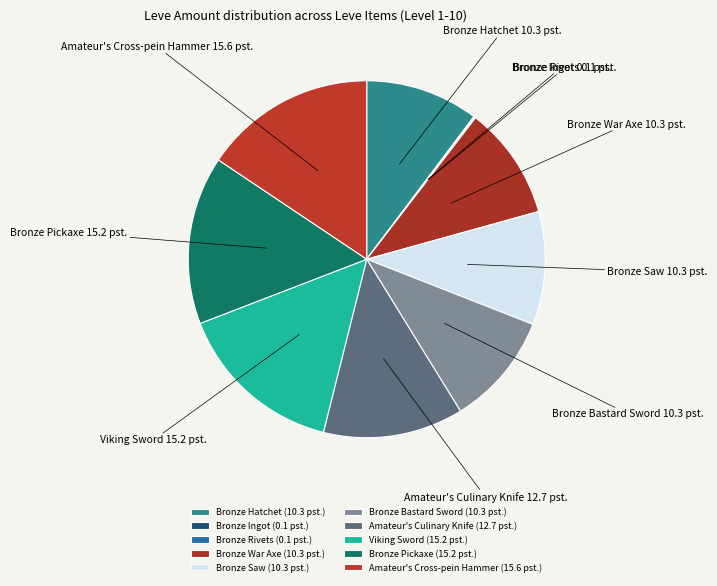

Does any single category account for the majority?

No